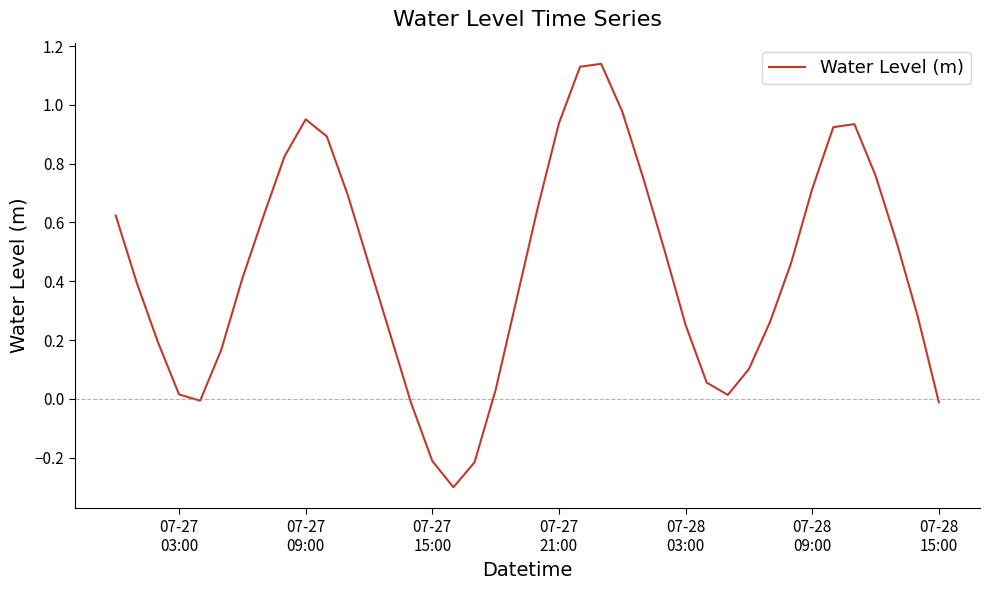

What is the difference between the maximum and minimum values?

1.4